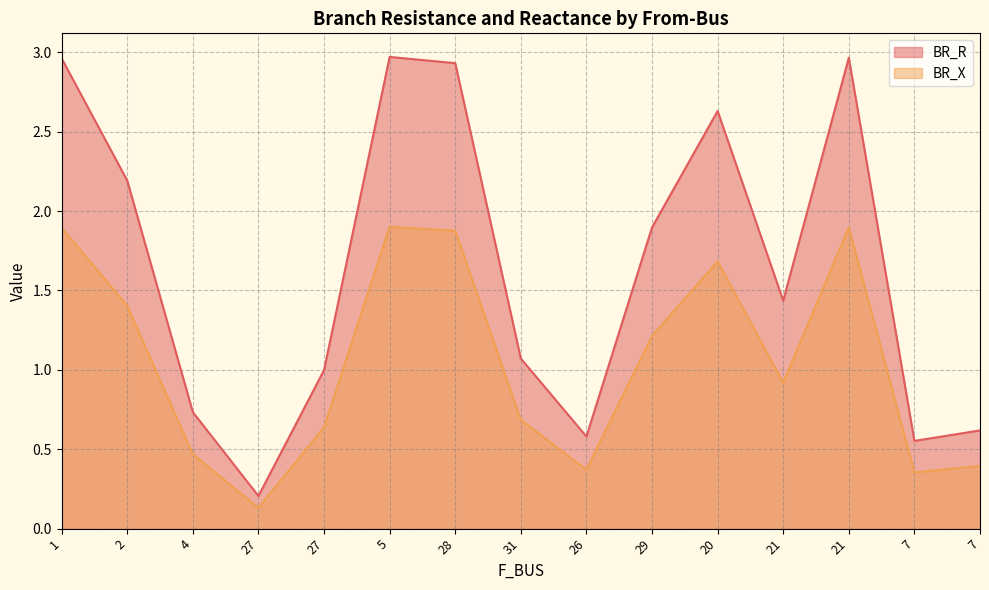

How many data points in BR_R are less than 1?

6